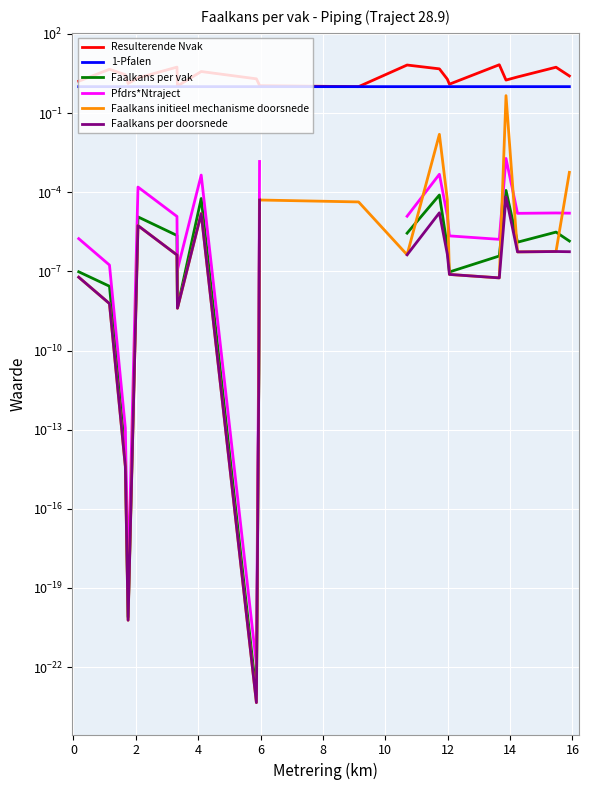

Which series has the largest range (max minus min)?

Resulterende Nvak